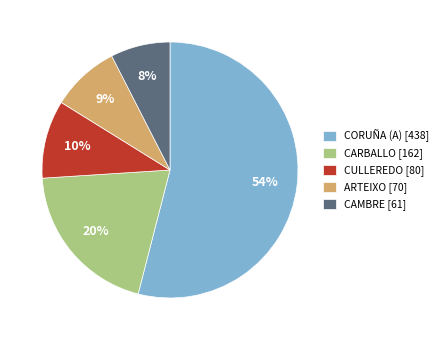

Does any single category account for the majority?

Yes